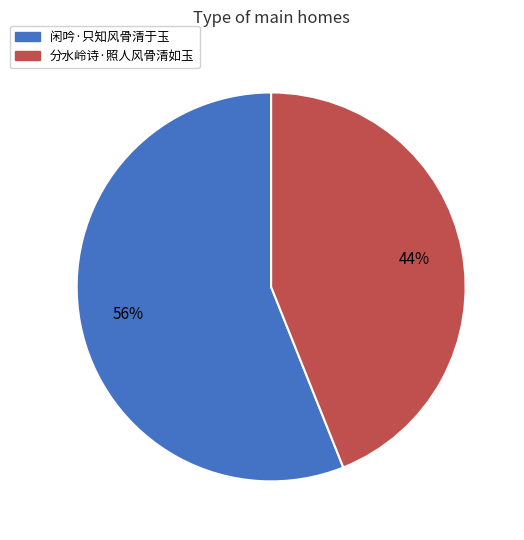

What is the largest slice in the pie chart?

闲吟·只知风骨清于玉